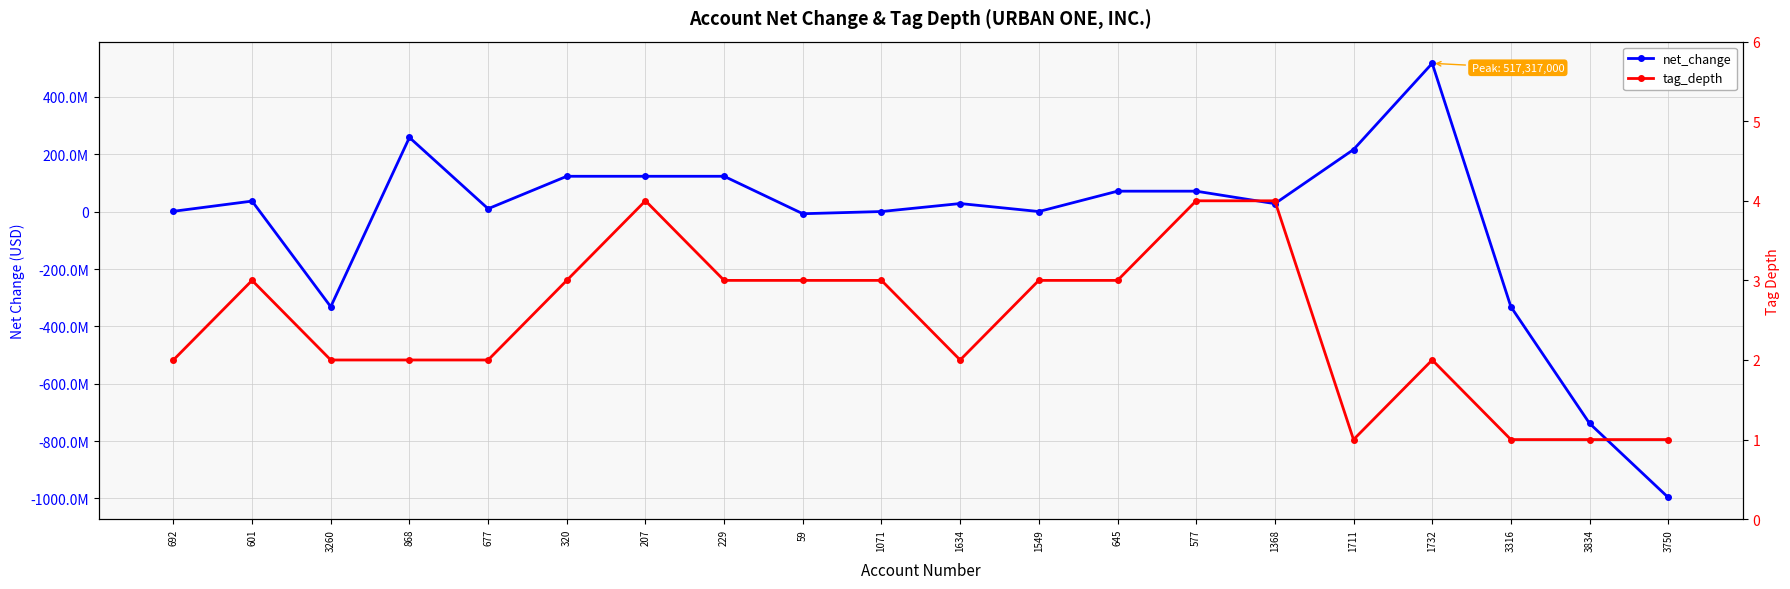

Which series has the largest range (max minus min)?

net_change